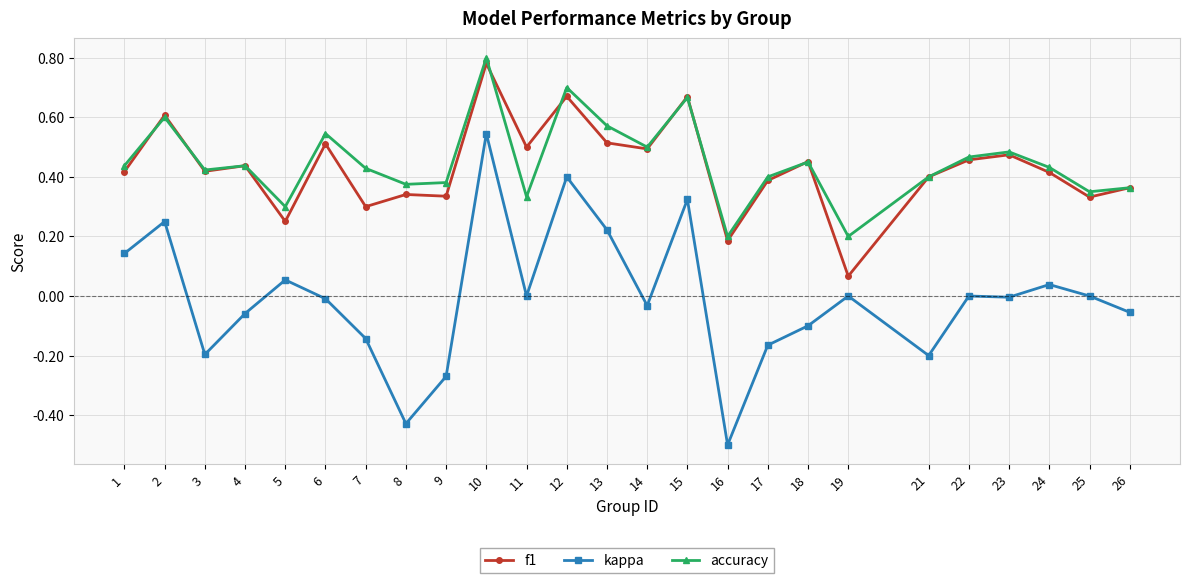

What are all the series names shown in the legend?

f1, kappa, accuracy